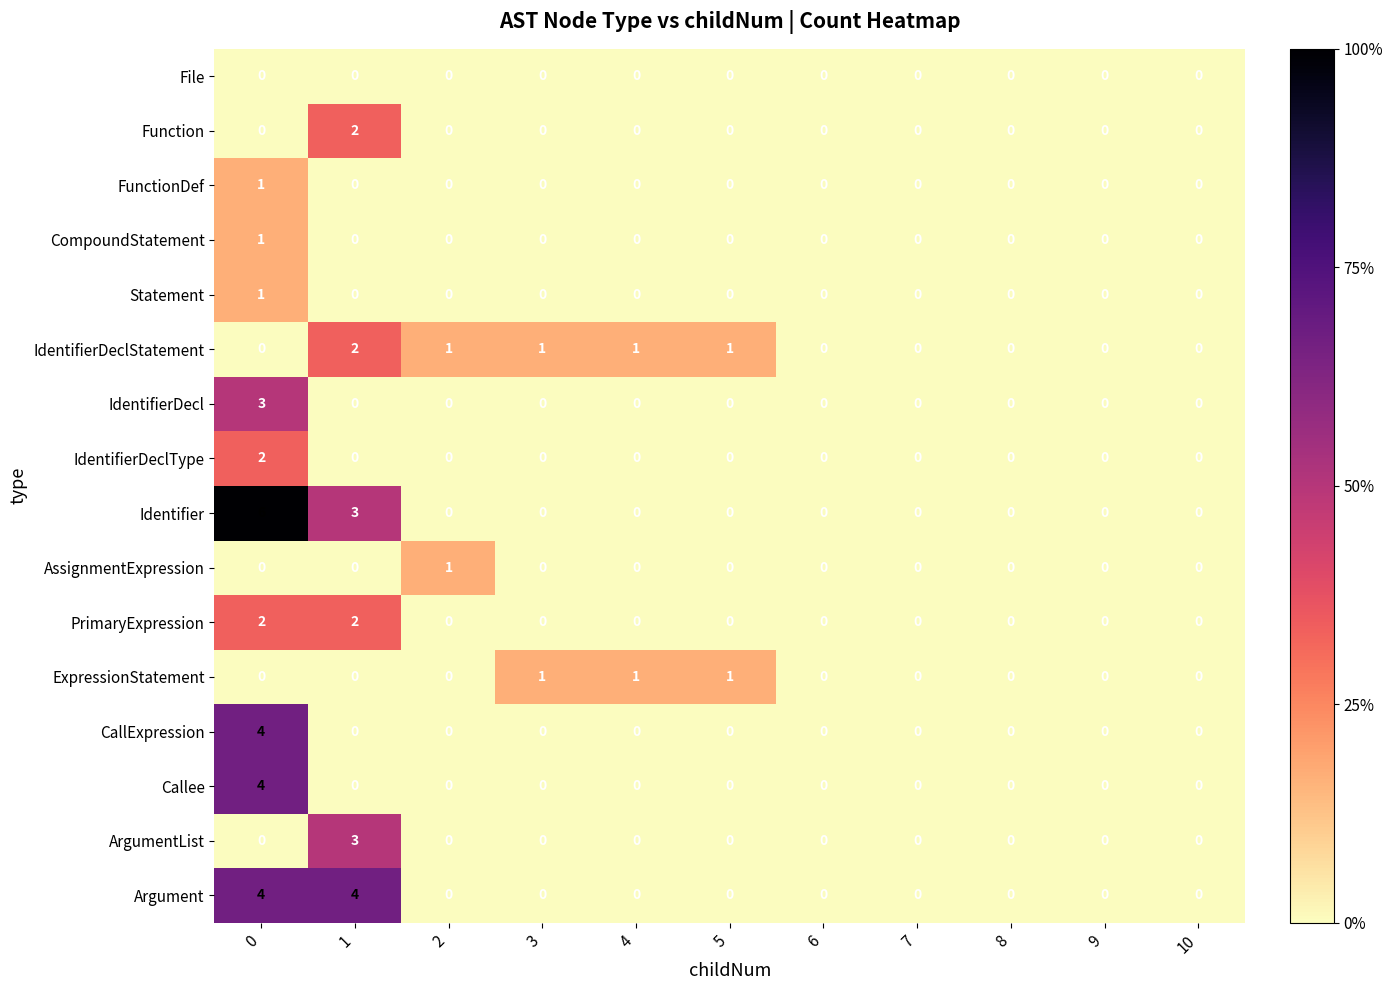

What is the maximum value shown in the chart?

6